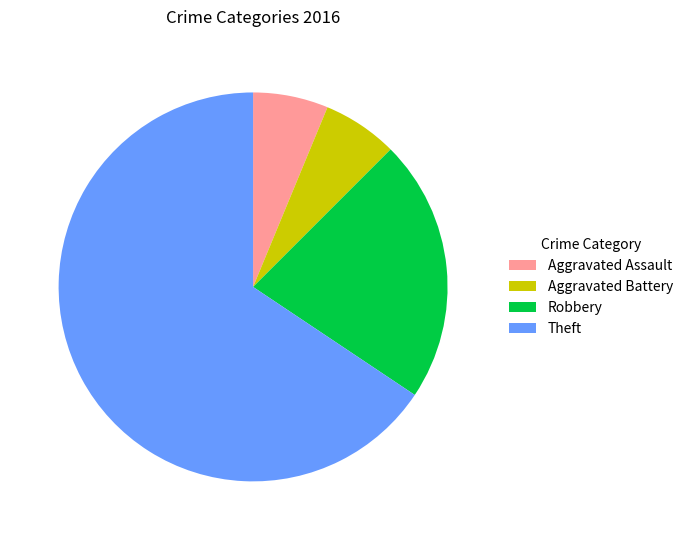

Which has a higher value, Aggravated Assault or Theft?

Theft